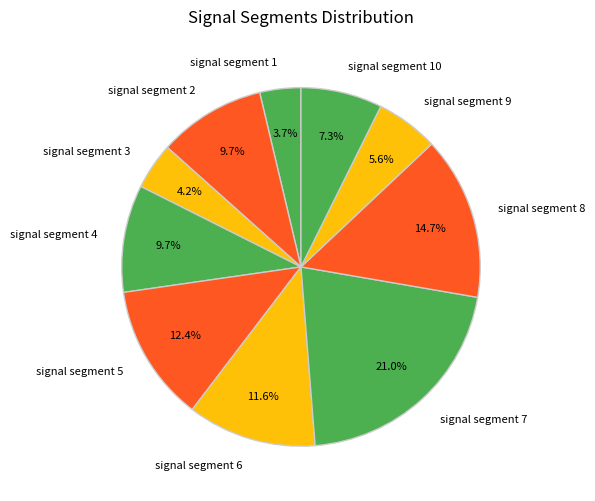

How many segments does this pie chart have?

10